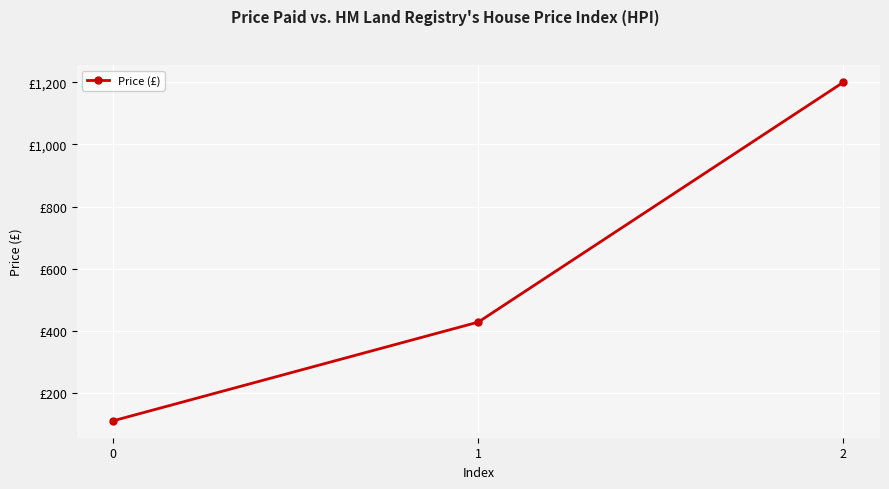

What is the maximum value shown in the chart?

1200.0